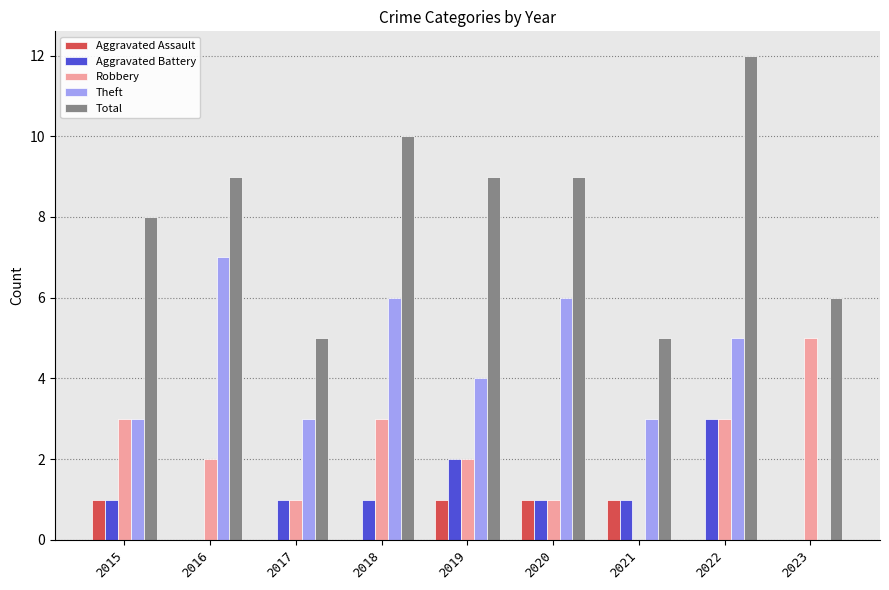

Reading left to right, list all the values displayed in this chart.

Aggravated Assault: 2015=1	2016=0	2017=0	2018=0	2019=1	2020=1	2021=1	2022=0	2023=0
Aggravated Battery: 2015=1	2016=0	2017=1	2018=1	2019=2	2020=1	2021=1	2022=3	2023=0
Robbery: 2015=3	2016=2	2017=1	2018=3	2019=2	2020=1	2021=0	2022=3	2023=5
Theft: 2015=3	2016=7	2017=3	2018=6	2019=4	2020=6	2021=3	2022=5	2023=0
Total: 2015=8	2016=9	2017=5	2018=10	2019=9	2020=9	2021=5	2022=12	2023=6